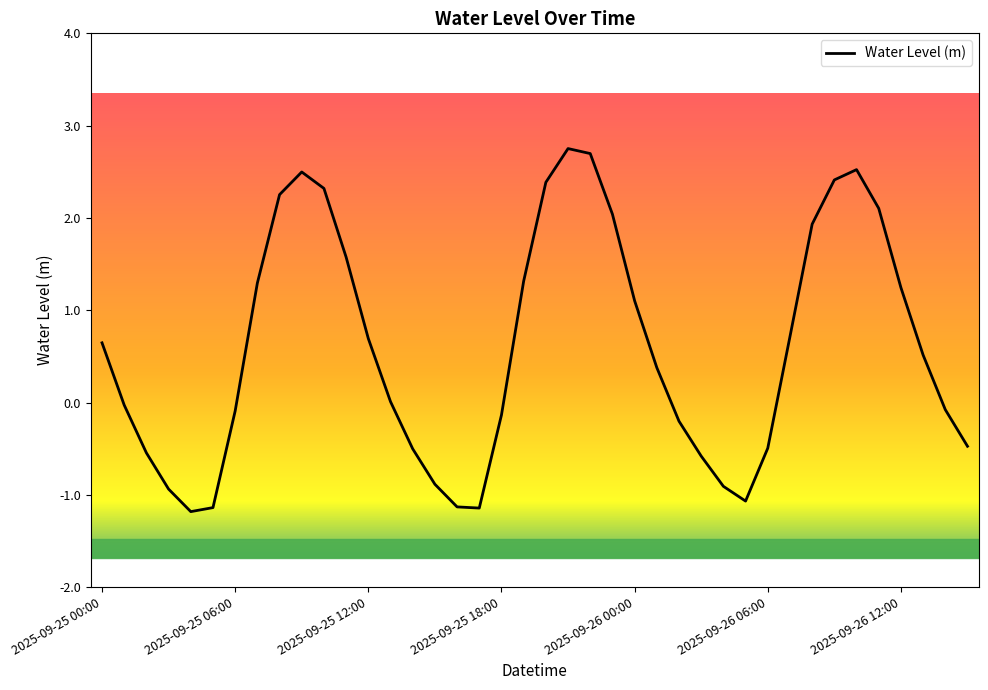

What is the smallest value displayed?

-1.2